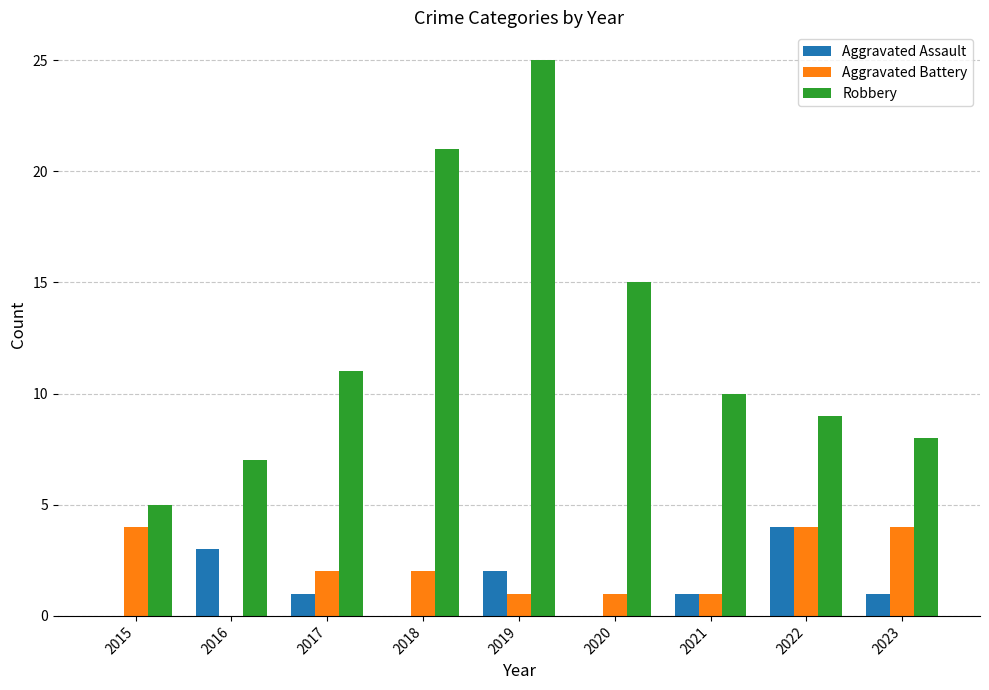

At which category does the chart reach its peak across all series?

2019